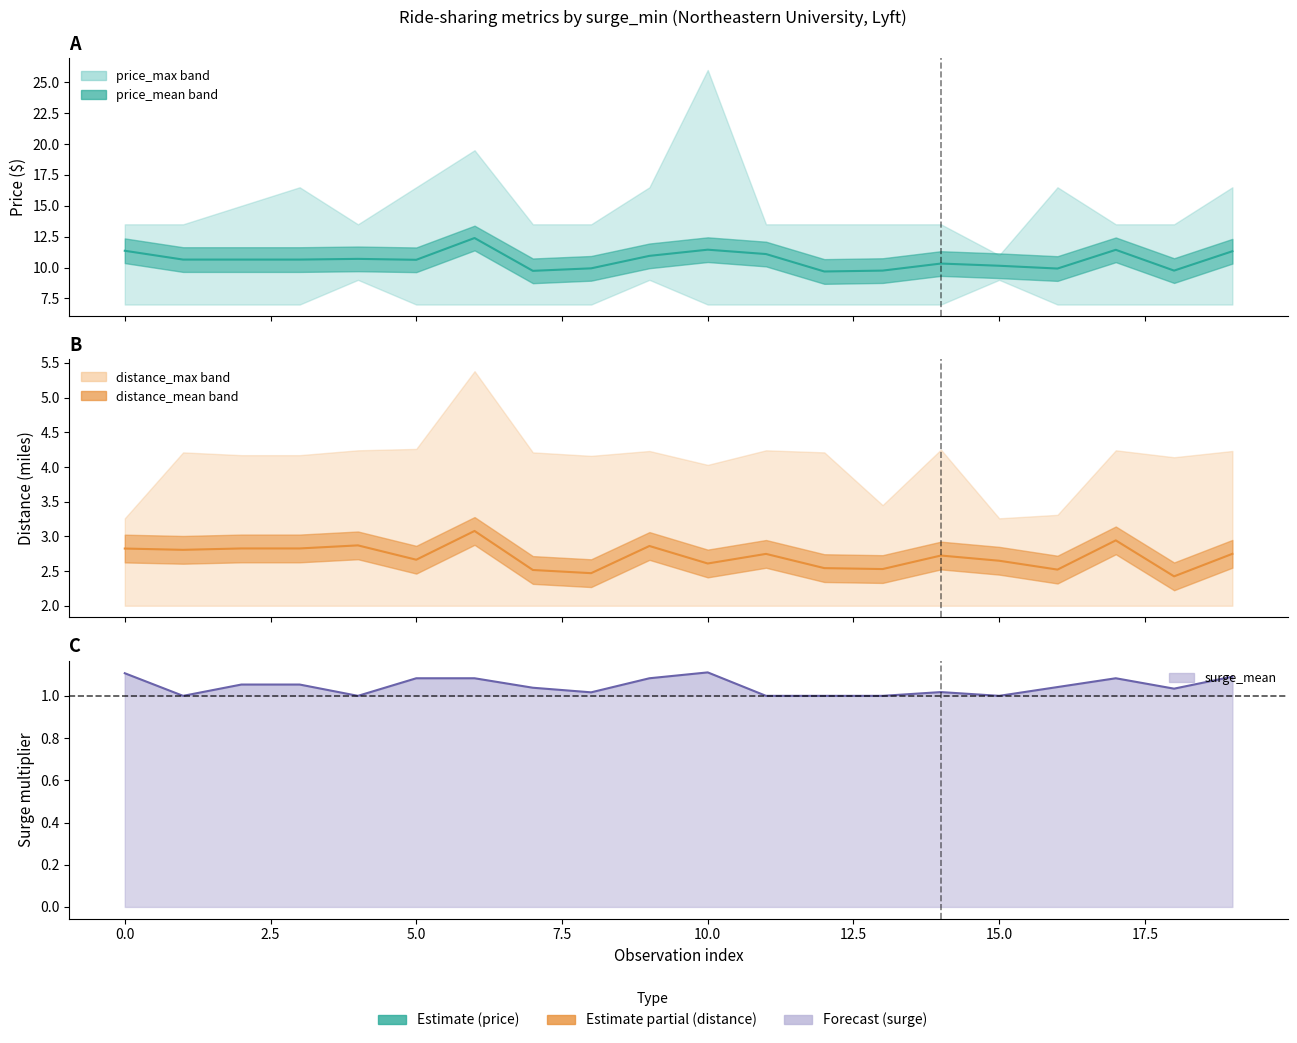

True or false: distance_mean line and surge_mean line intersect in this chart.

False